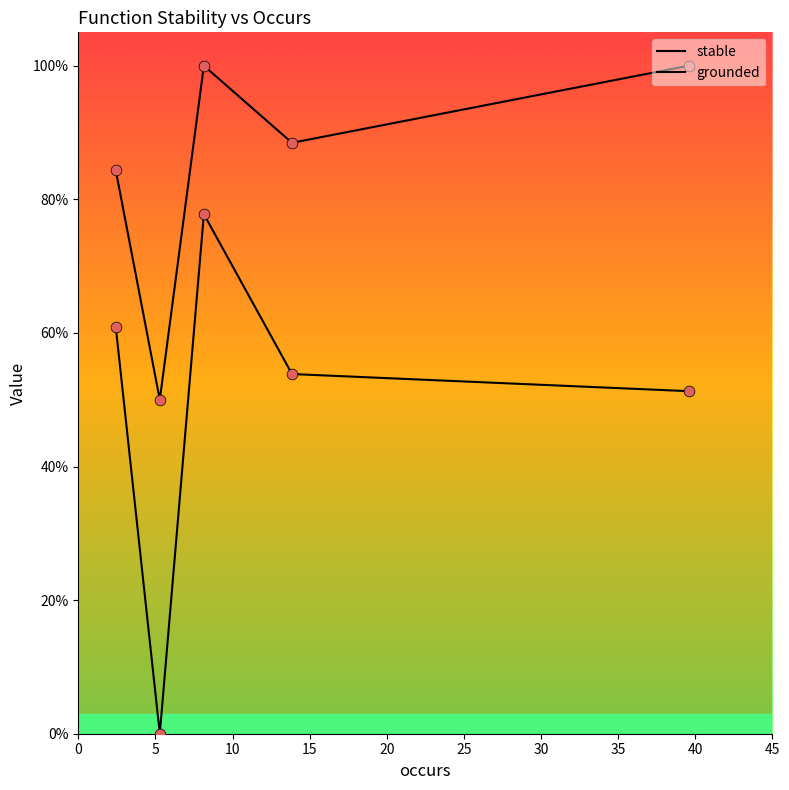

Is this an area chart (filled region under the line)?

No